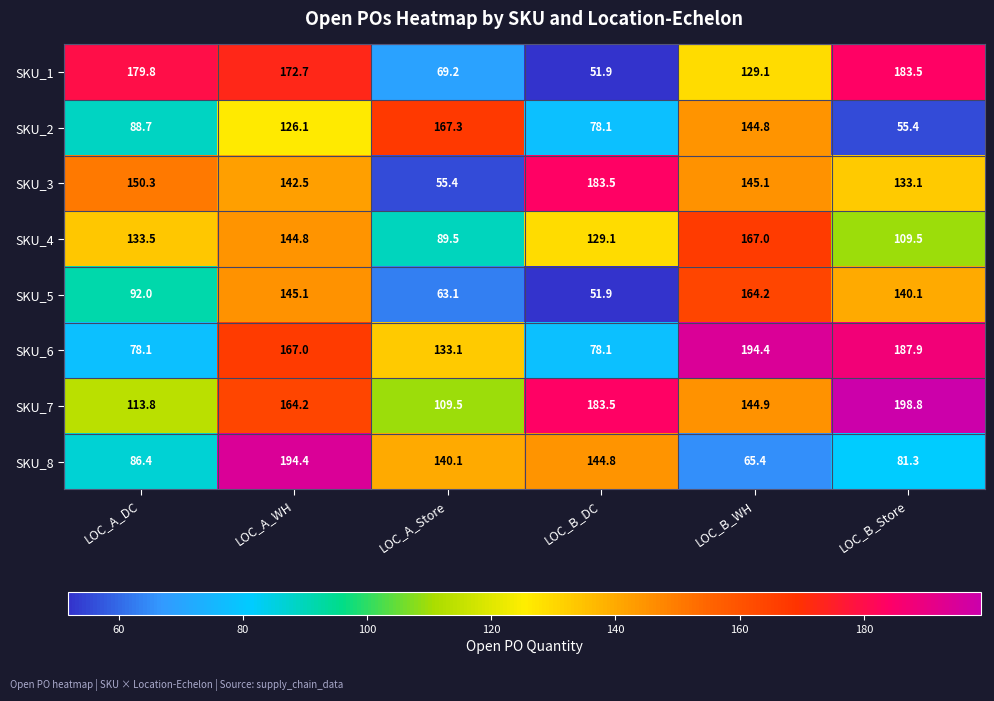

What is the minimum value shown in the chart?

51.9